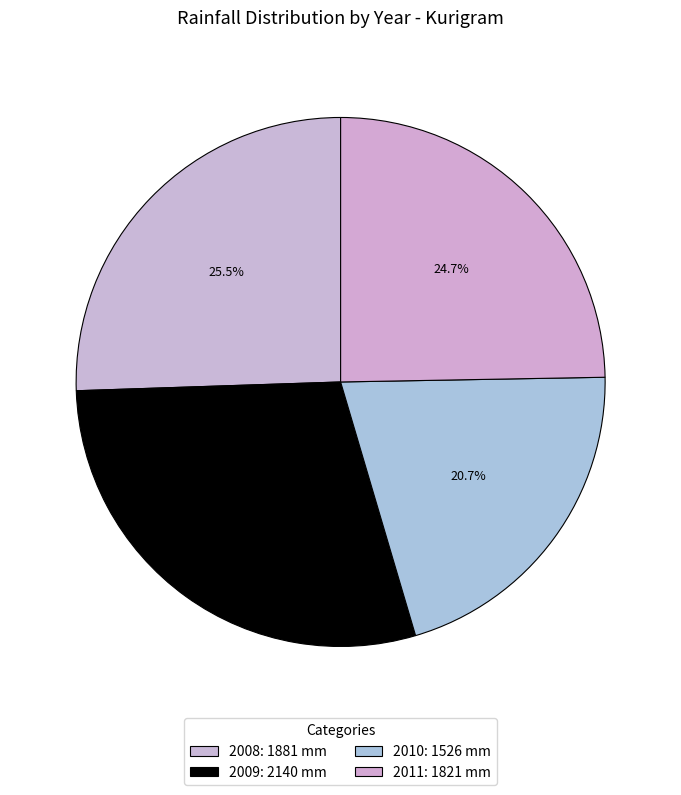

What portion of the pie excludes 2008?

74.5%